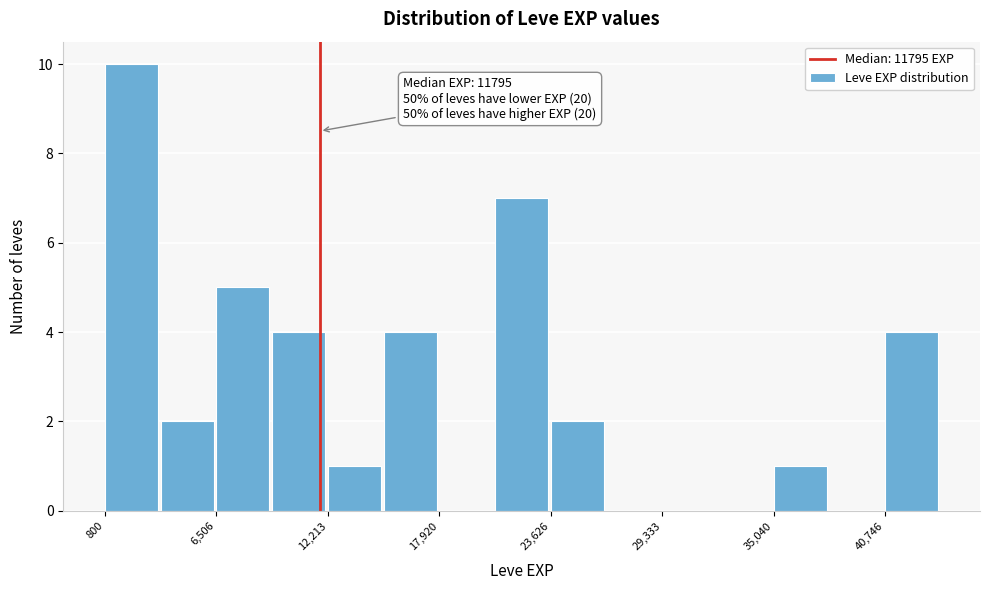

Around what value on the x-axis is the tallest bar? Give the approximate position of its centre, as read against the axis.

2000